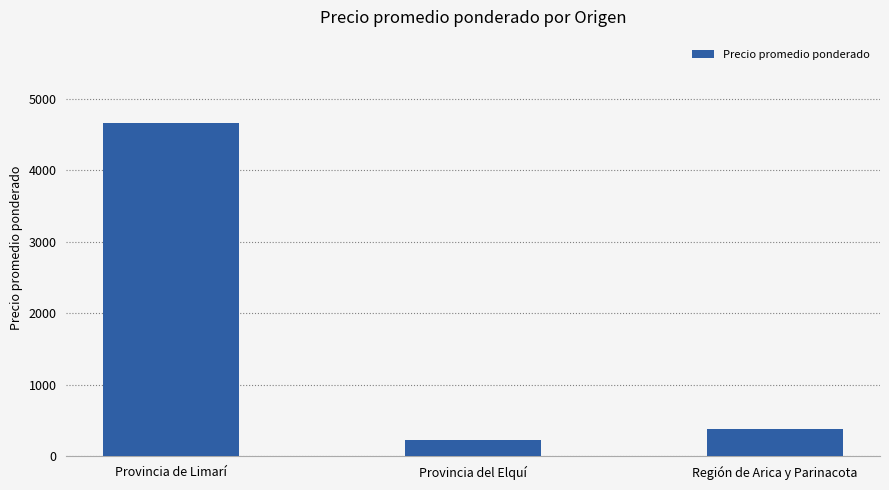

Reading left to right, list all the values displayed in this chart.

4662	229	382